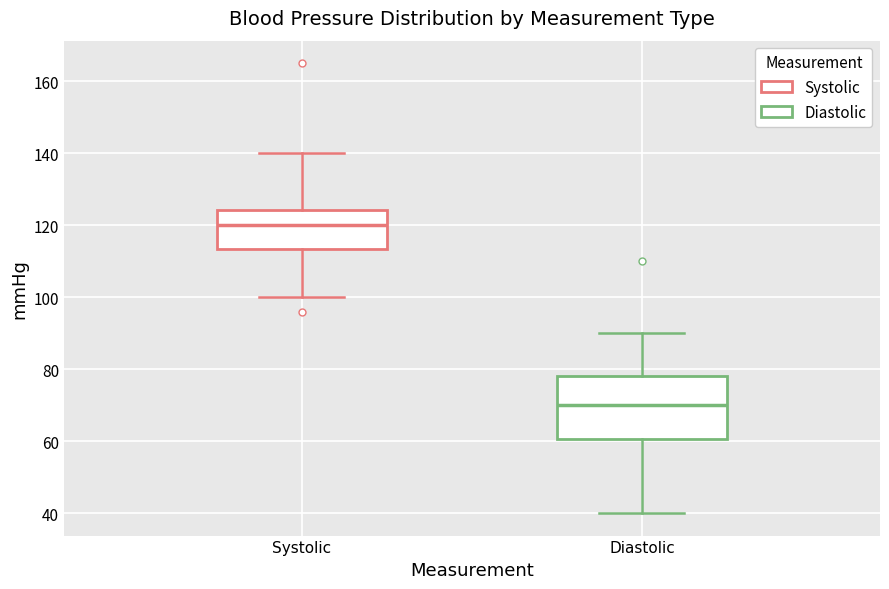

Which box is the tallest, from its lower edge to its upper edge?

Diastolic